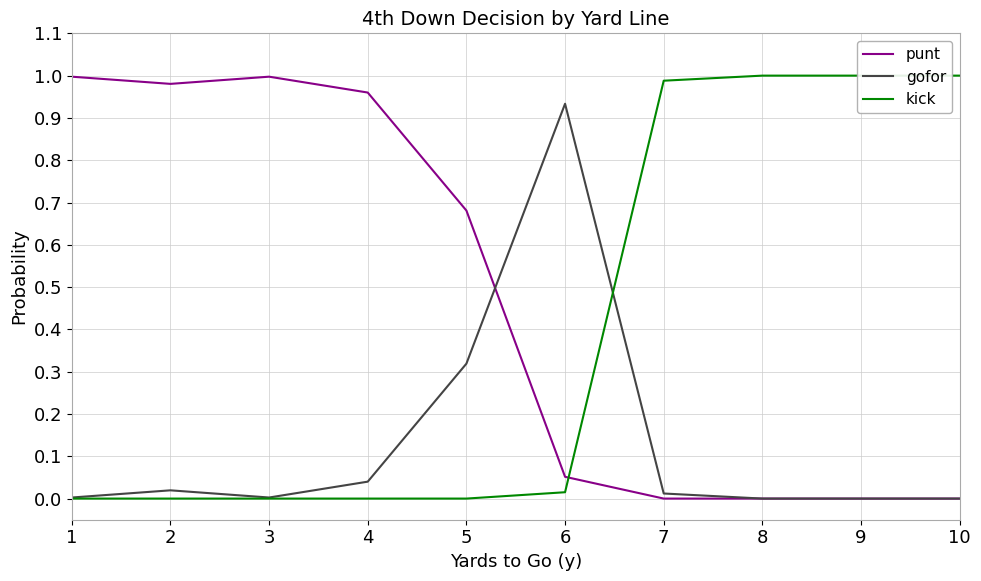

True or false: gofor and punt cross at least once.

True